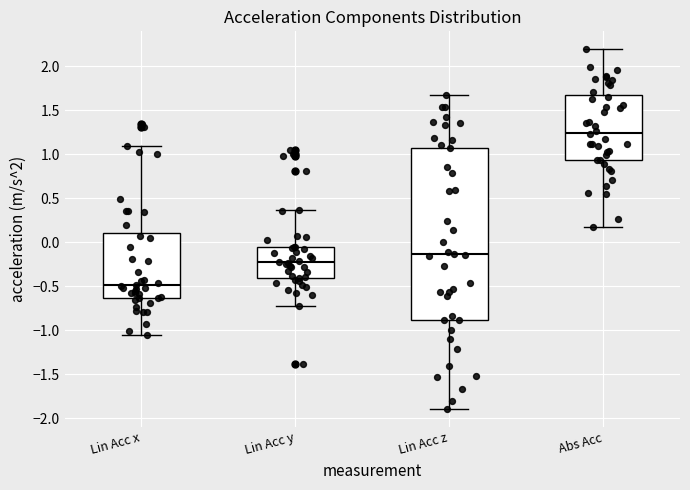

Which box is the tallest, from its lower edge to its upper edge?

Lin Acc z